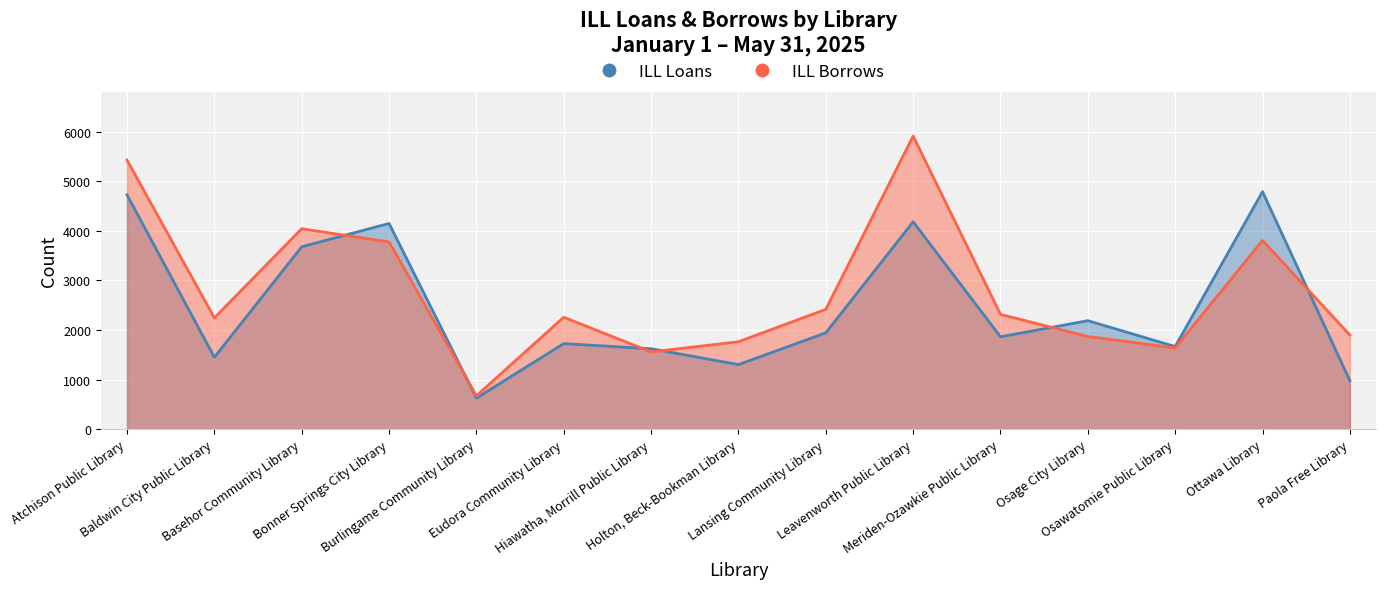

What are all the series names shown in the legend?

ILL Loans, ILL Borrows